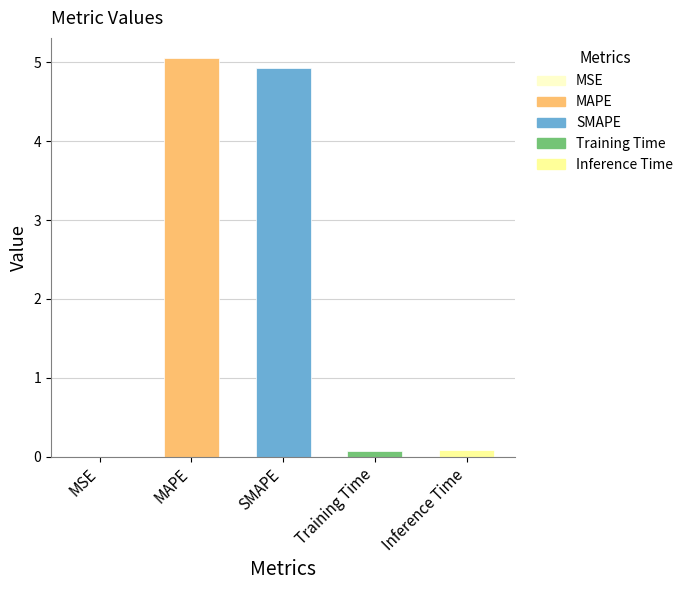

What is the average value?

2.0